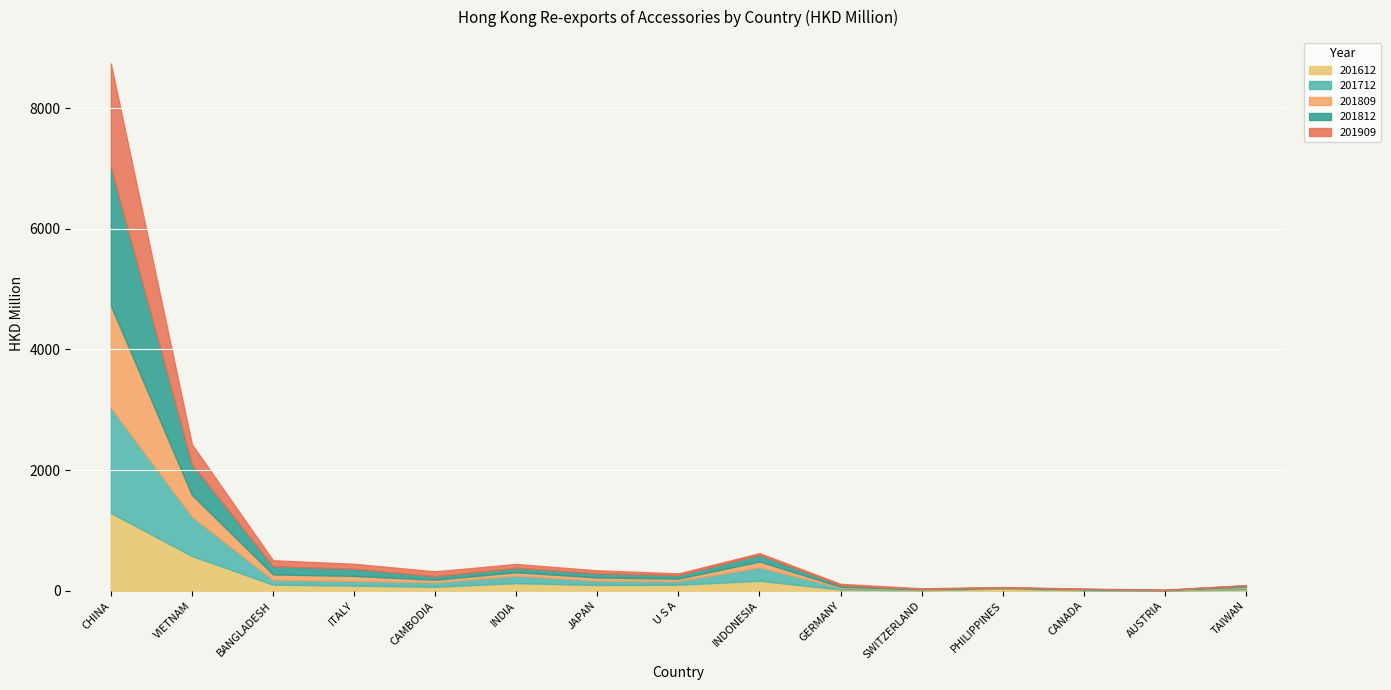

What is the sum of the 201809 values at TAIWAN and BANGLADESH?

109.1